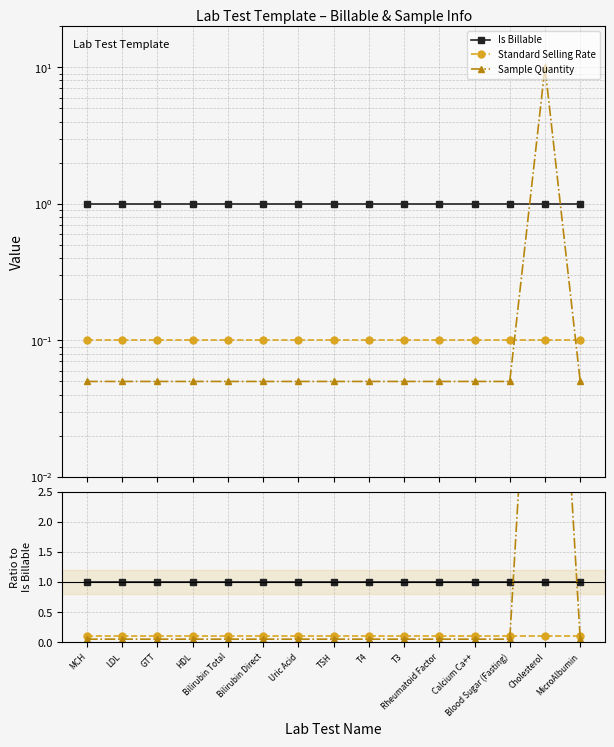

Count the number of categories in the chart.

15